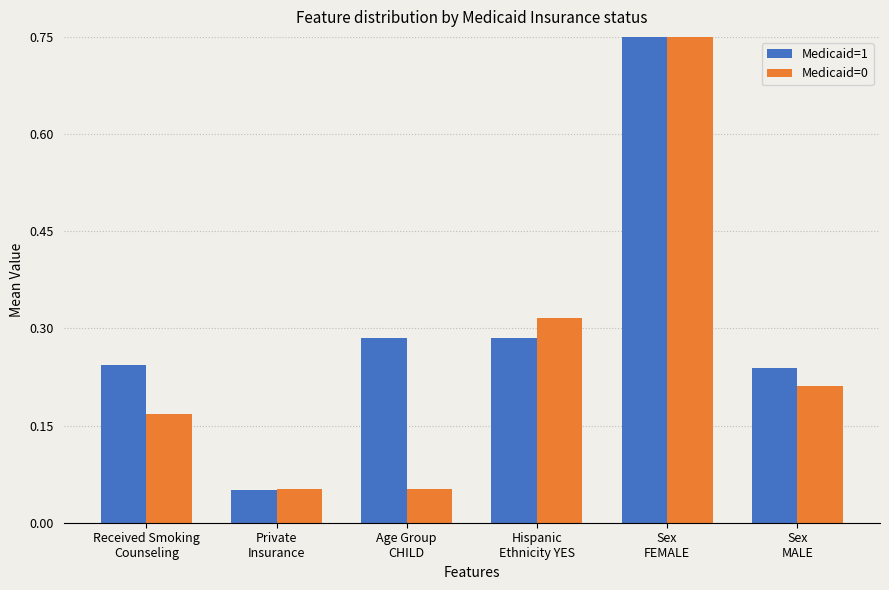

The Medicaid=1 series shows 0.5 at Age Group
CHILD. True or false?

False